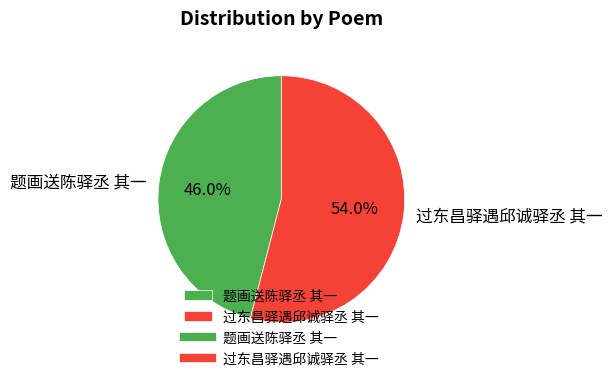

Does 过东昌驿遇邱诚驿丞 其一 account for over 50% of the chart?

Yes